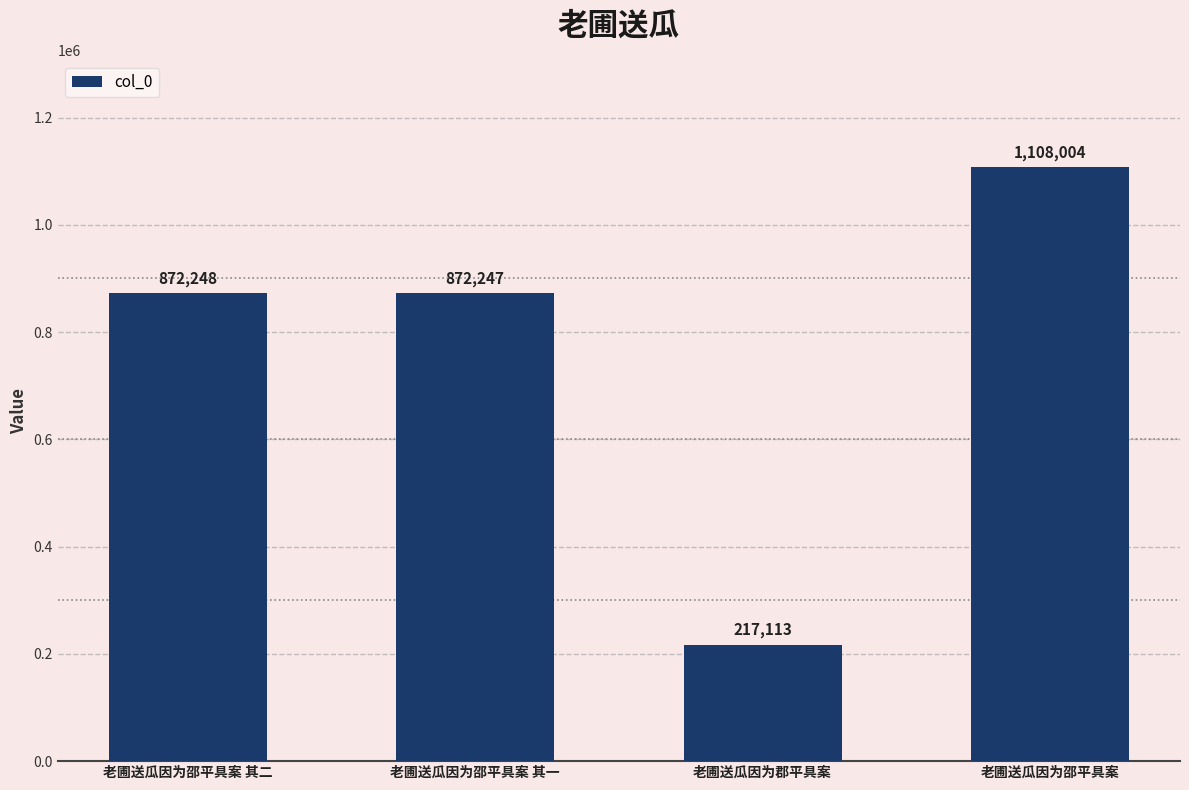

True or false: the data shows 872248 at 老圃送瓜因为邵平具案 其二.

True